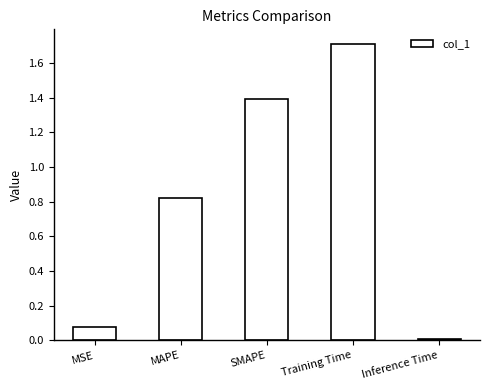

Is it true that the value at Inference Time is 0.0?

True